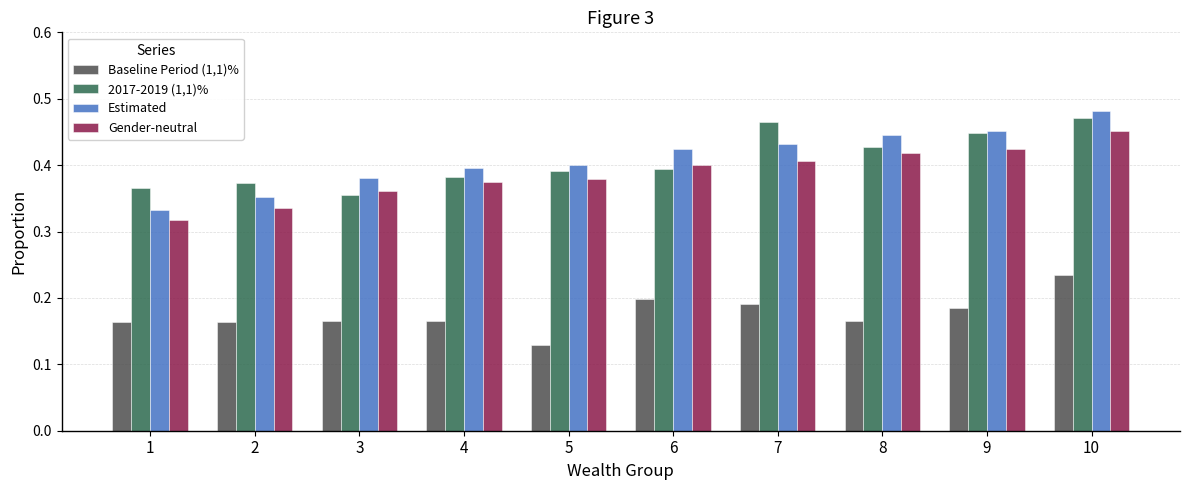

What is the sum of the Gender-neutral values at 6 and 7?

0.8